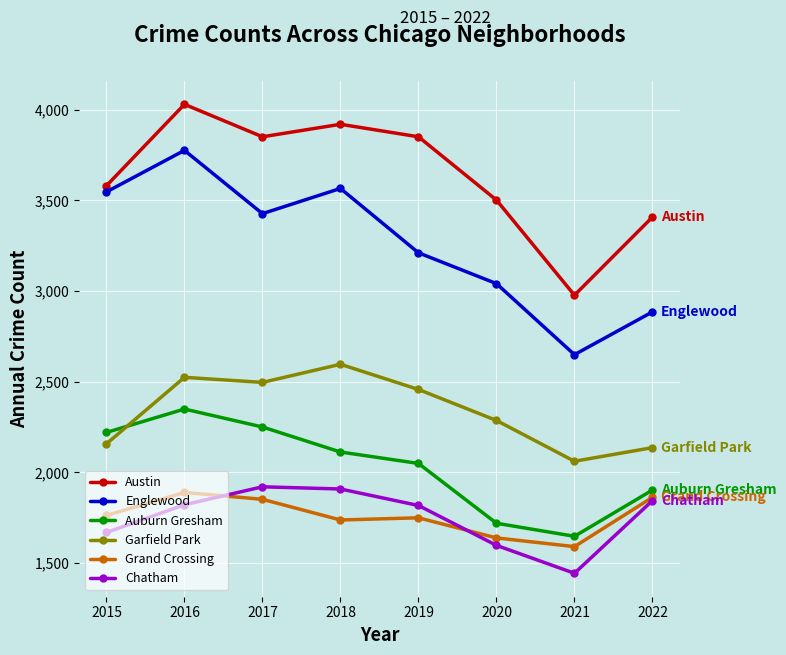

What is the value of the Chatham point at the 6th from the left?

1597